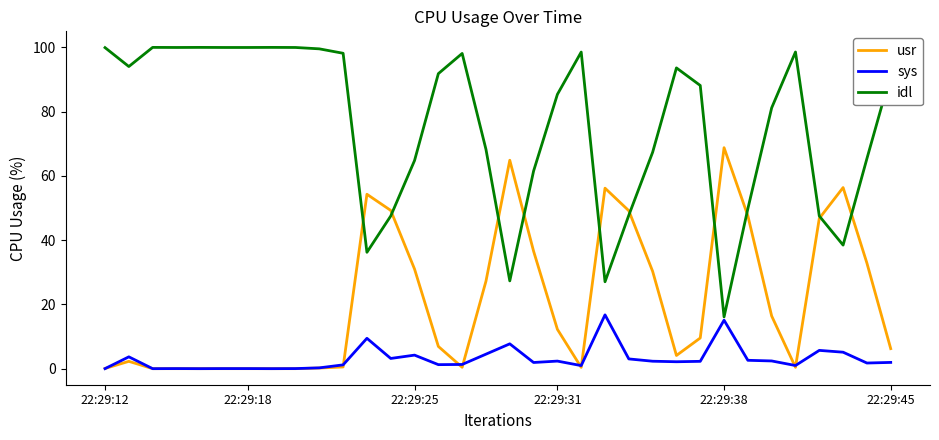

Which series has the widest spread of values?

idl